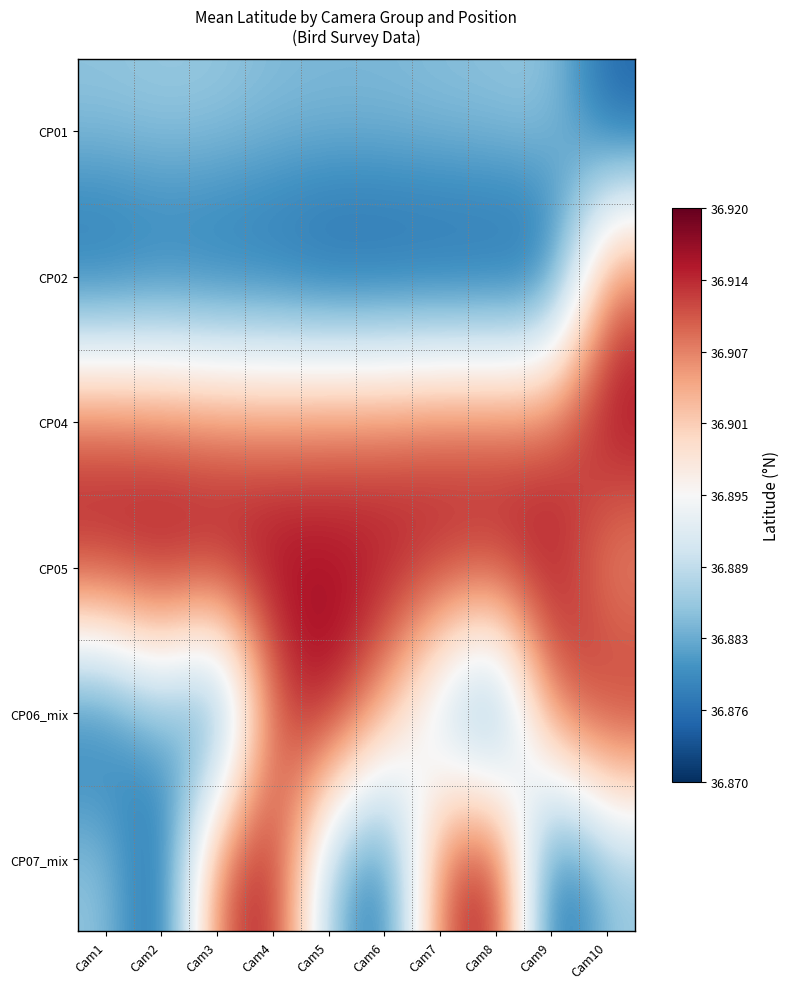

Reading left to right, transcribe all the data shown in this chart.

CP01: Cam1=36.9	Cam2=36.9	Cam3=36.9	Cam4=36.9	Cam5=36.9	Cam6=36.9	Cam7=36.9	Cam8=36.9	Cam9=36.9	Cam10=36.9
CP02: Cam1=36.9	Cam2=36.9	Cam3=36.9	Cam4=36.9	Cam5=36.9	Cam6=36.9	Cam7=36.9	Cam8=36.9	Cam9=36.9	Cam10=36.9
CP04: Cam1=36.9	Cam2=36.9	Cam3=36.9	Cam4=36.9	Cam5=36.9	Cam6=36.9	Cam7=36.9	Cam8=36.9	Cam9=36.9	Cam10=36.9
CP05: Cam1=36.9	Cam2=36.9	Cam3=36.9	Cam4=36.9	Cam5=36.9	Cam6=36.9	Cam7=36.9	Cam8=36.9	Cam9=36.9	Cam10=36.9
CP06_mix: Cam1=36.9	Cam2=36.9	Cam3=36.9	Cam4=36.9	Cam5=36.9	Cam6=36.9	Cam7=36.9	Cam8=36.9	Cam9=36.9	Cam10=36.9
CP07_mix: Cam1=36.9	Cam2=36.9	Cam3=36.9	Cam4=36.9	Cam5=36.9	Cam6=36.9	Cam7=36.9	Cam8=36.9	Cam9=36.9	Cam10=36.9